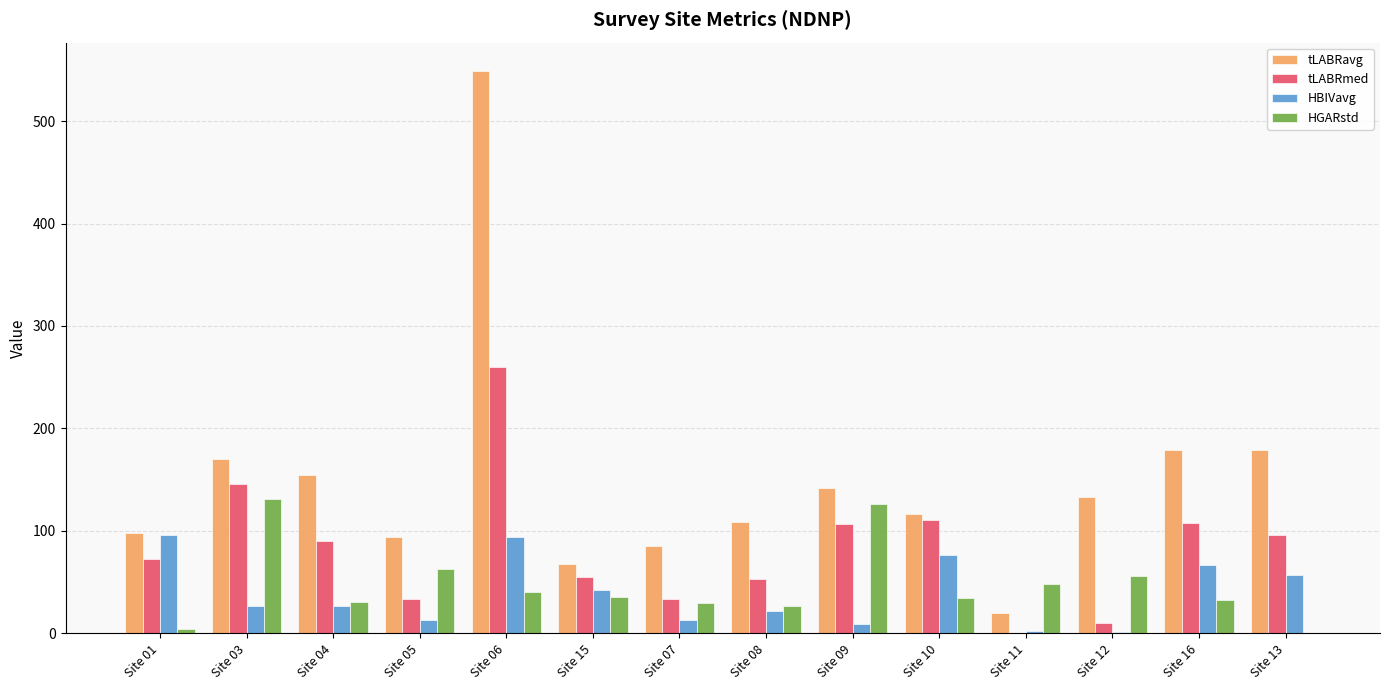

What is the sum of the tLABRavg values at Site 15 and Site 10?

184.1